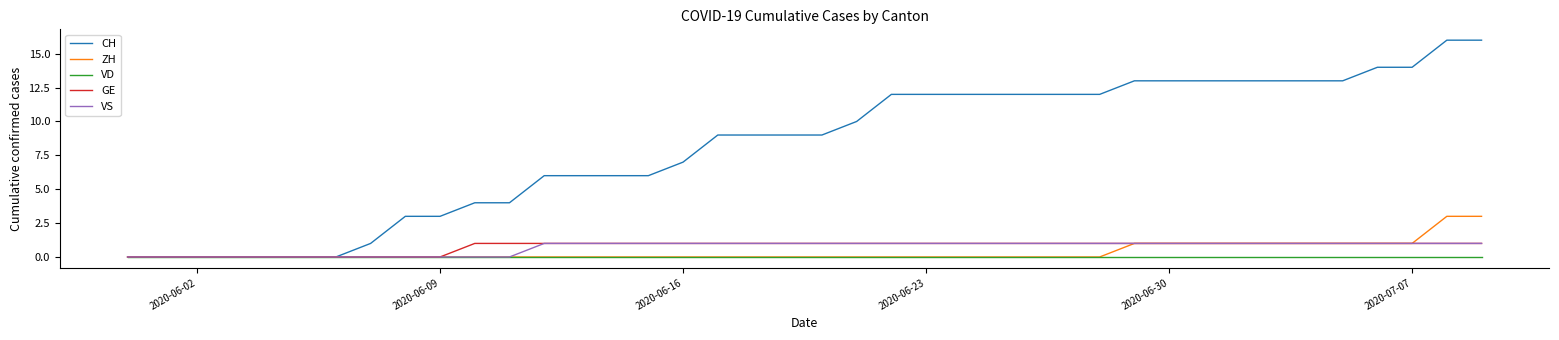

Which series has the largest range (max minus min)?

CH